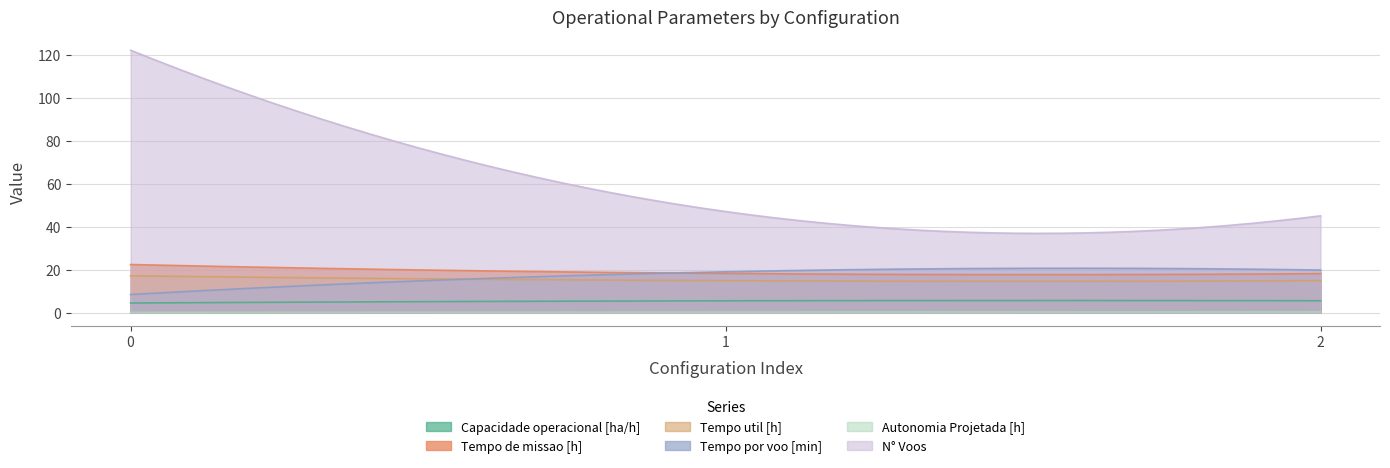

Which has a higher value, 0 or 2?

2